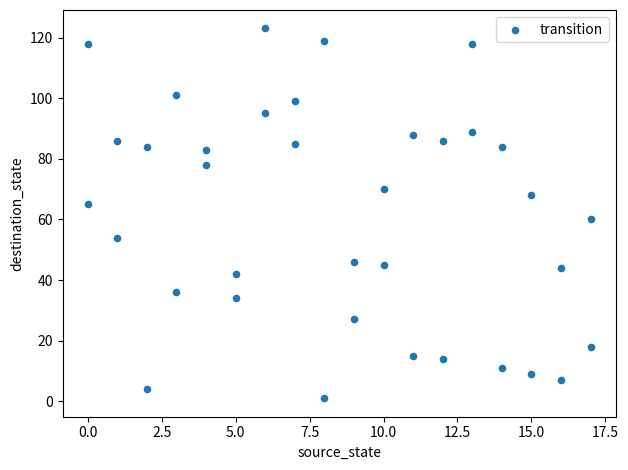

What is the range of X values (max minus min)?

17